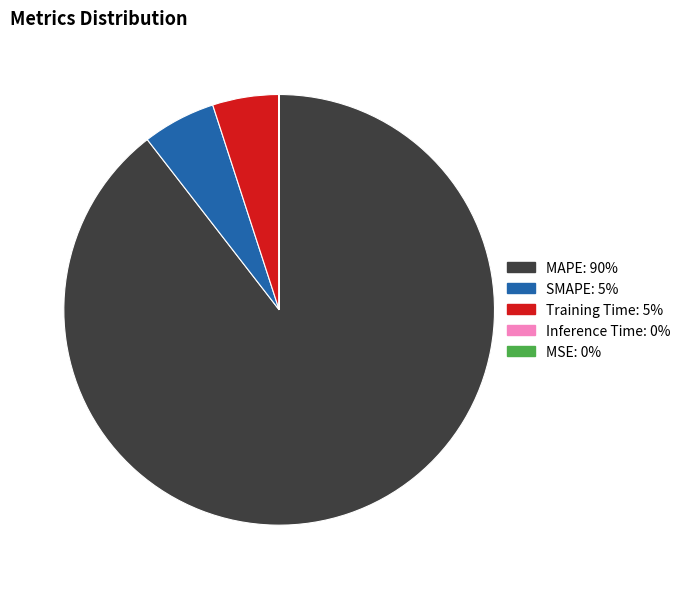

Is the sum of Training Time: 5% and SMAPE: 5% greater than half?

No